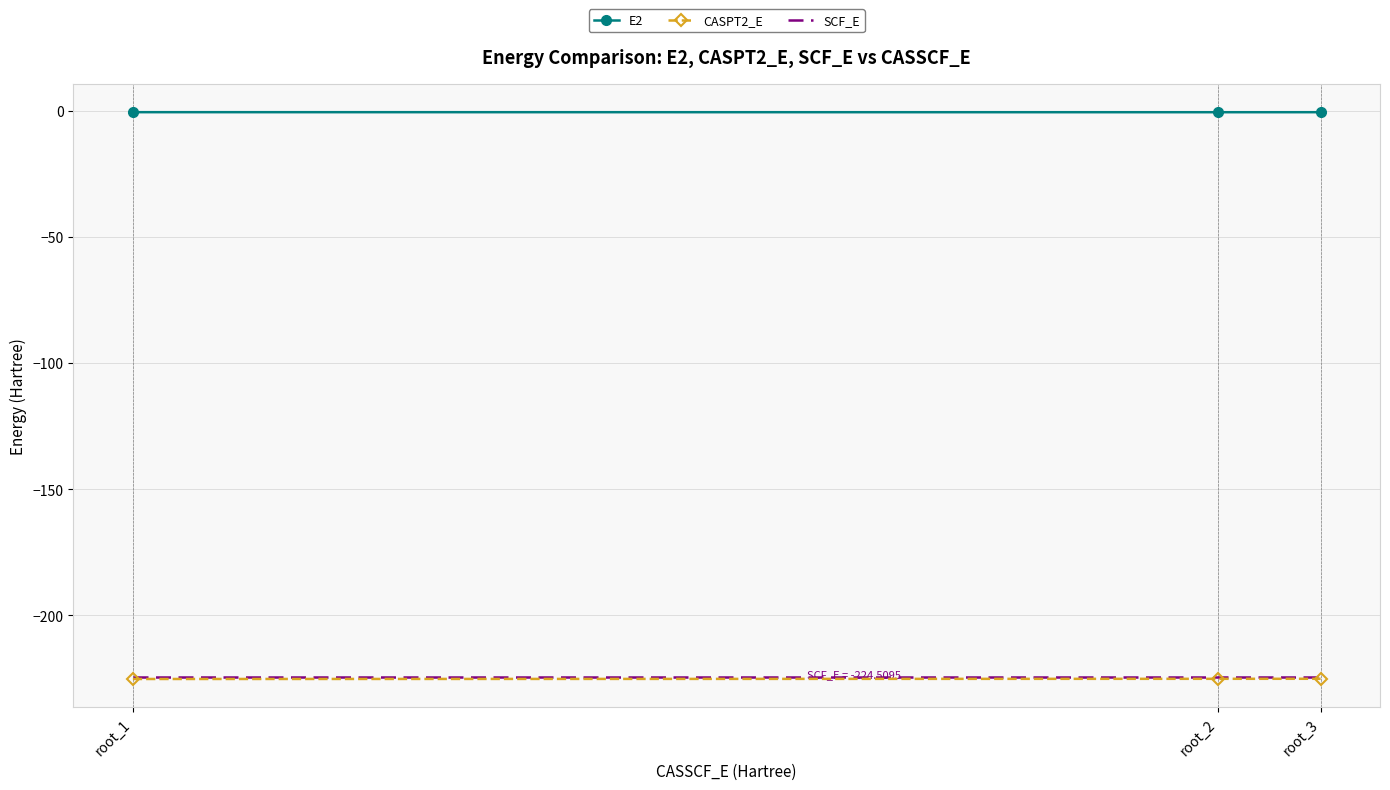

Is the value of E2 at root_2 greater than the value of SCF_E at root_3?

Yes